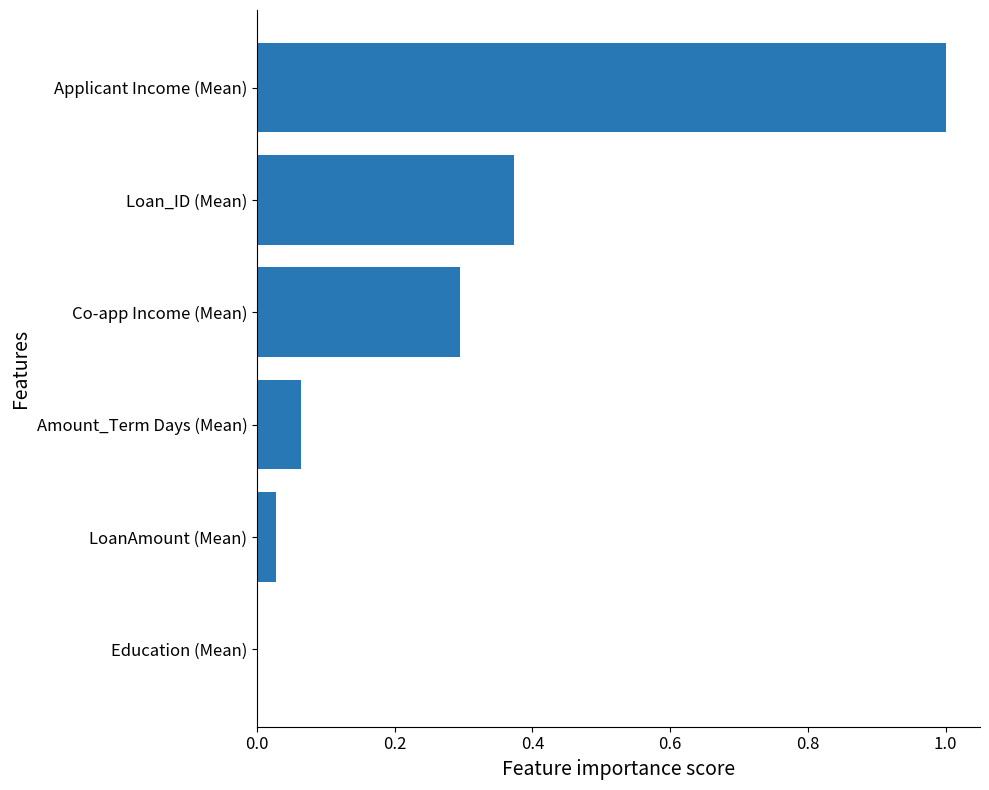

How many series are shown in this chart?

1